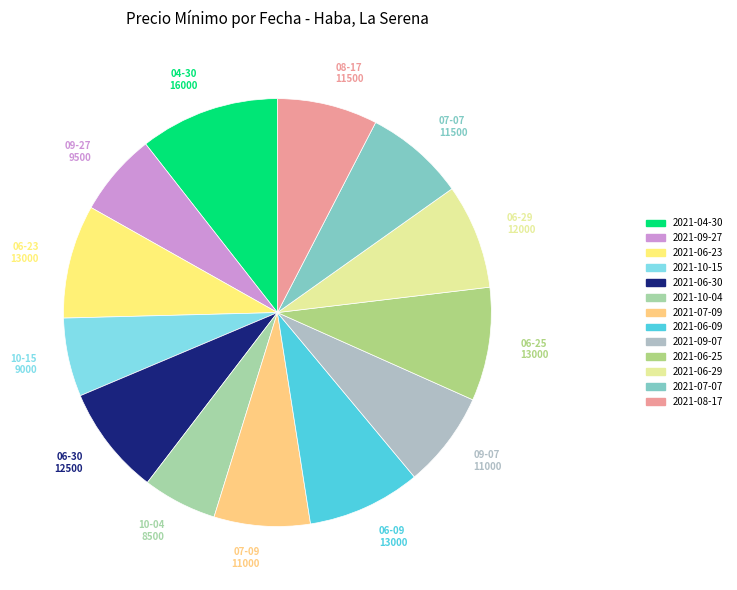

Is there any slice that represents more than half of the pie?

No